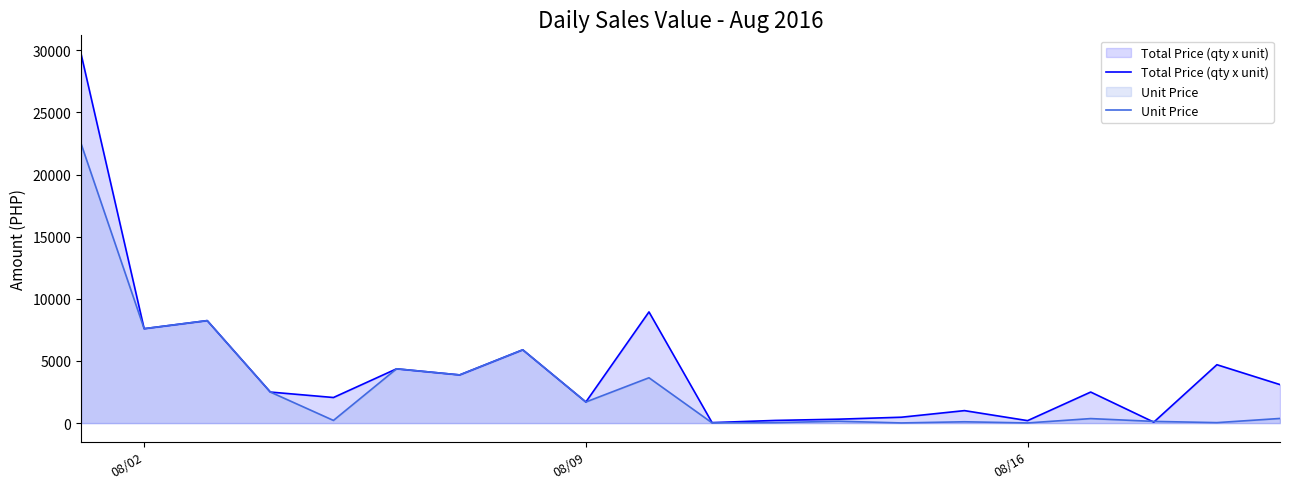

What is the highest value of the Total Price (qty x unit) series?

29721.0